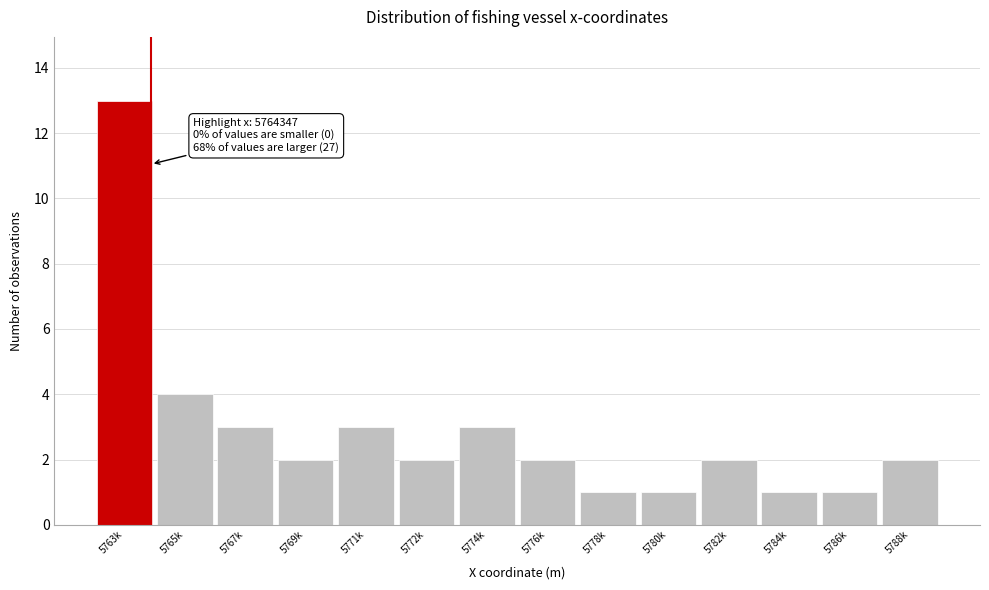

Reading left to right, transcribe all the data shown in this chart.

5763k=13	5765k=4	5767k=3	5769k=2	5771k=3	5772k=2	5774k=3	5776k=2	5778k=1	5780k=1	5782k=2	5784k=1	5786k=1	5788k=2